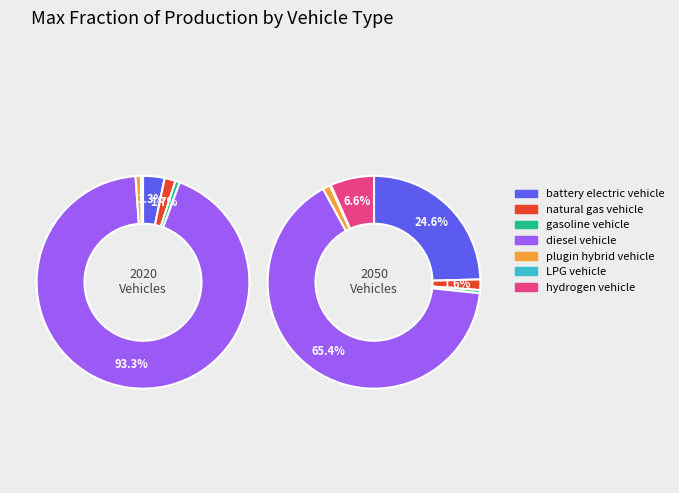

True or false: values_2050 accounts for 1% of the total.

False